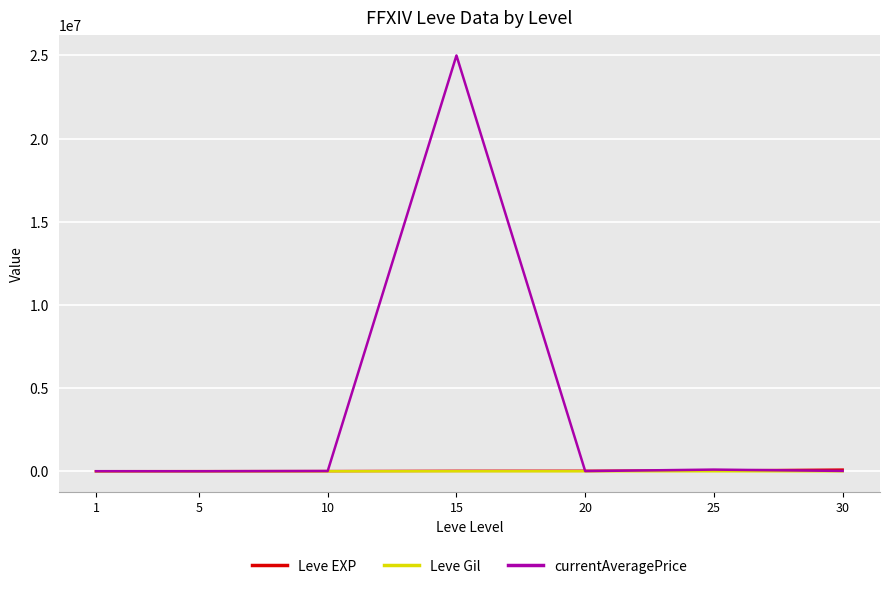

Count the number of data series in this chart.

3